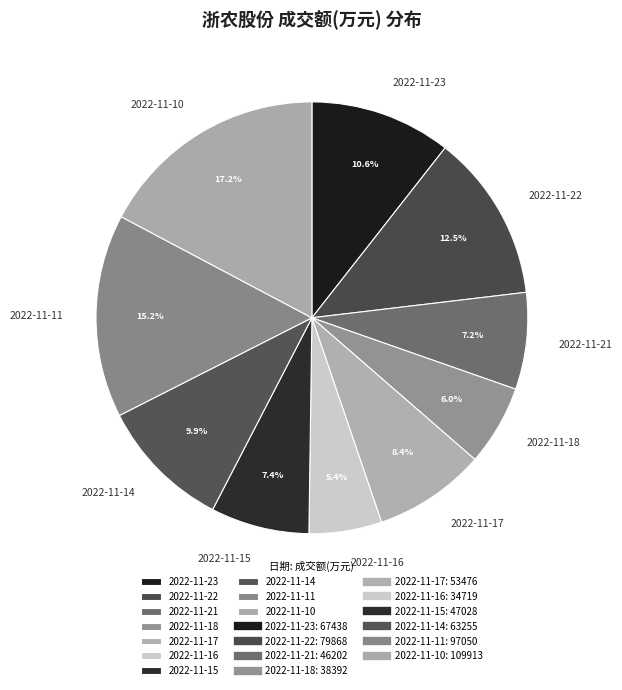

True or false: 2022-11-10 accounts for 25% of the total.

False